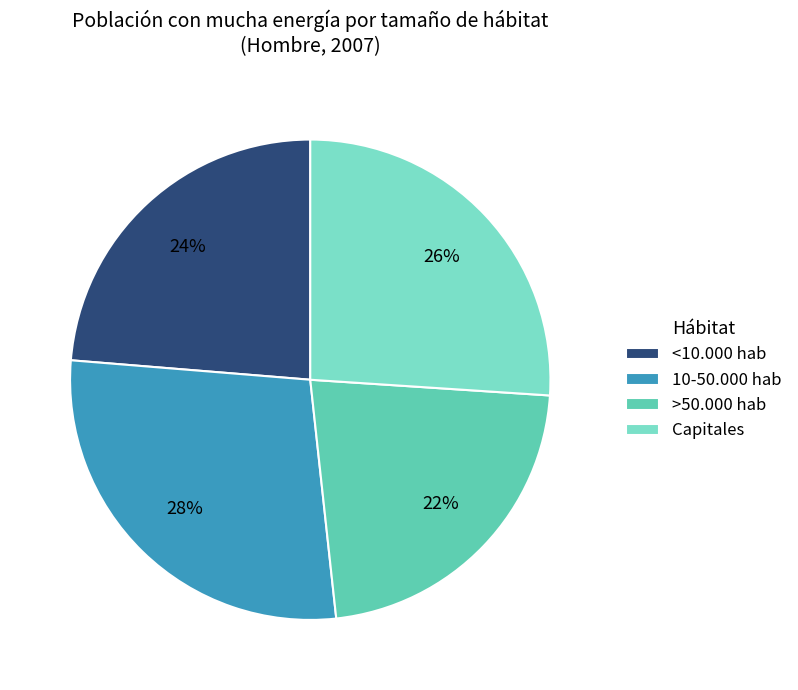

To the nearest percent, what percentage of the pie is Capitales?

26%